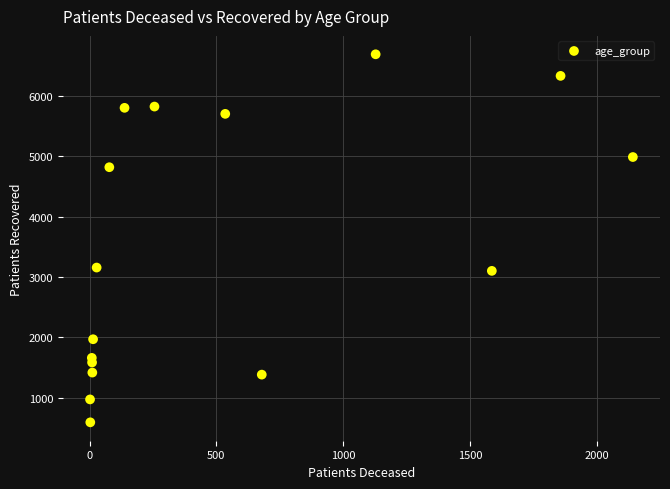

What is the range of Y values (max minus min)?

6104